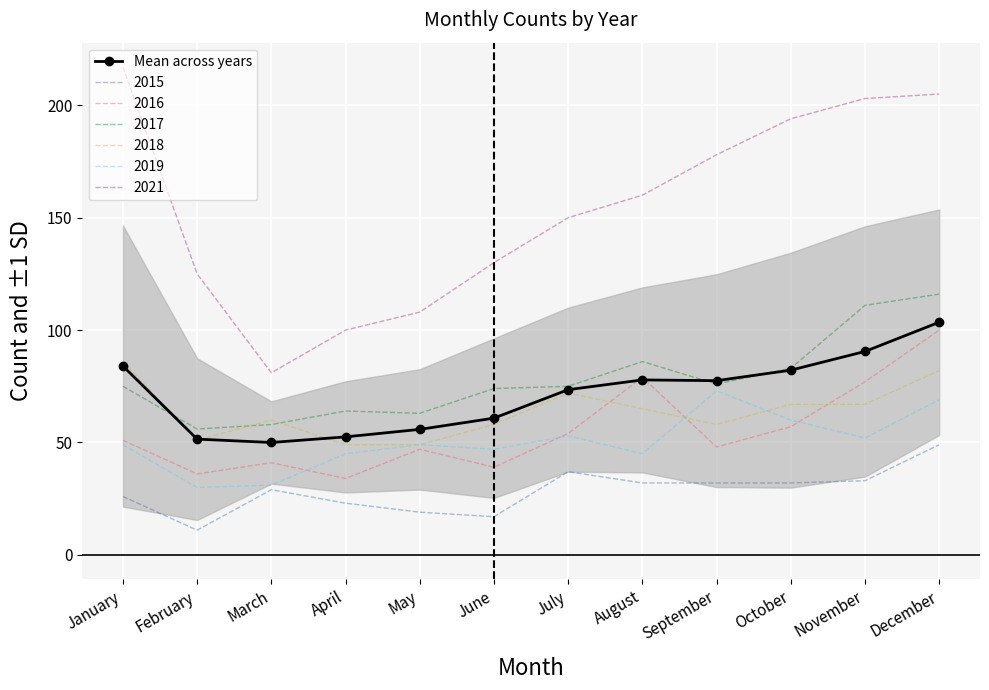

Rank the categories by value from highest to lowest.

December, November, January, October, August, September, July, June, May, April, February, March